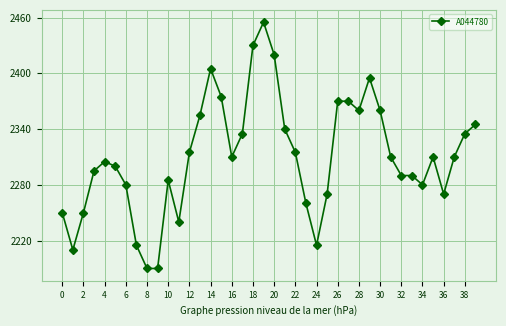

What is the smallest value displayed?

2190